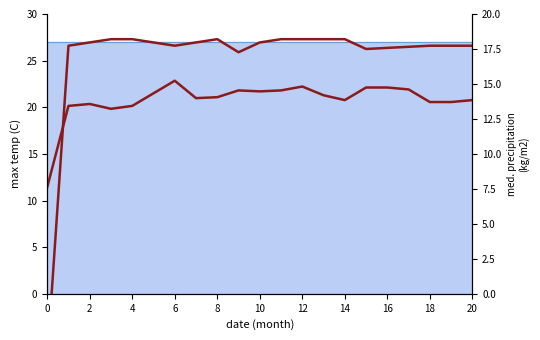

Count the number of data series in this chart.

2